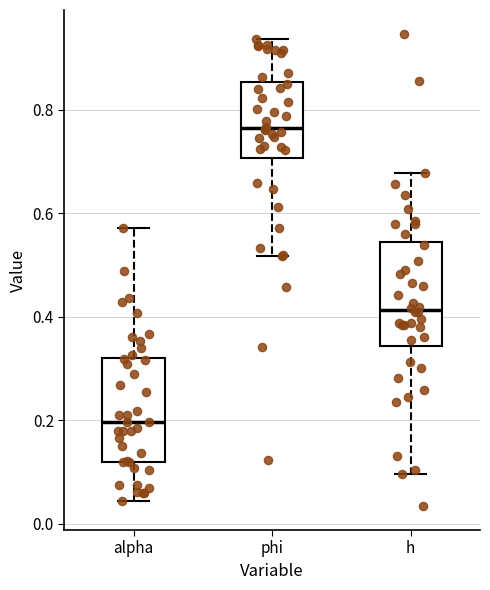

Reading left to right, transcribe this box plot: for each box, give where its median line is, the range the box spans, and where its two whiskers end, as read against the y-axis. The values are not printed on the chart, so give them approximately, as read against the axis.

alpha: median 0.20, box 0.12 to 0.32, whiskers 0.04 to 0.58
phi: median 0.76, box 0.70 to 0.86, whiskers 0.52 to 0.94
h: median 0.42, box 0.34 to 0.54, whiskers 0.10 to 0.68